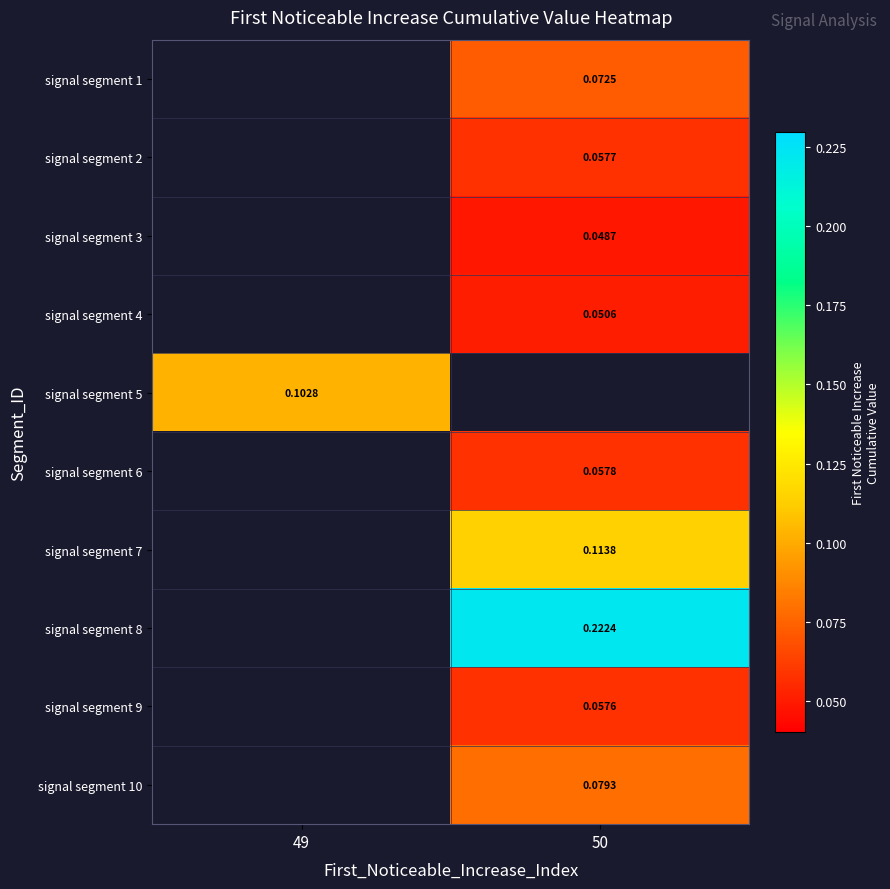

How many distinct data groups are displayed?

10